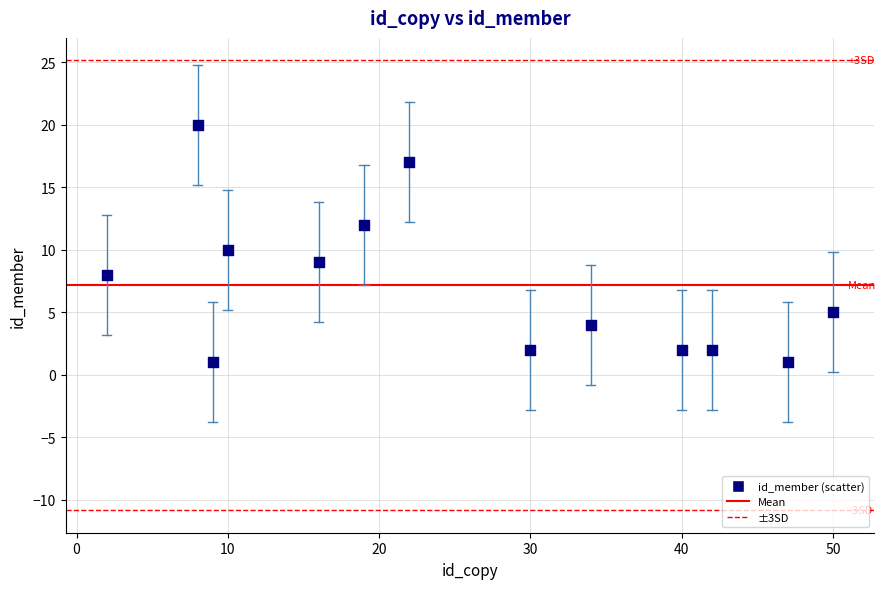

What is the range of X values (max minus min)?

48